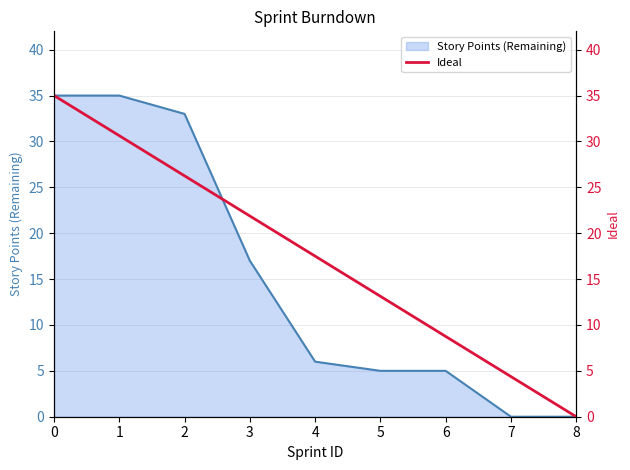

What is the approximate value of Story Points (Remaining) at 4?

6